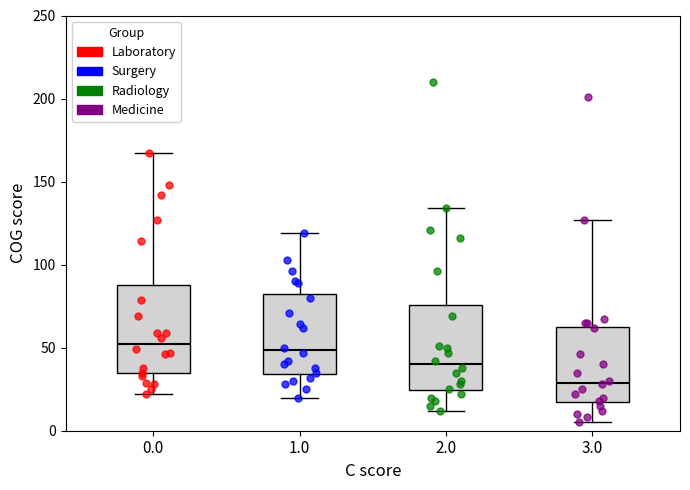

Which box's median line is the lowest?

3.0